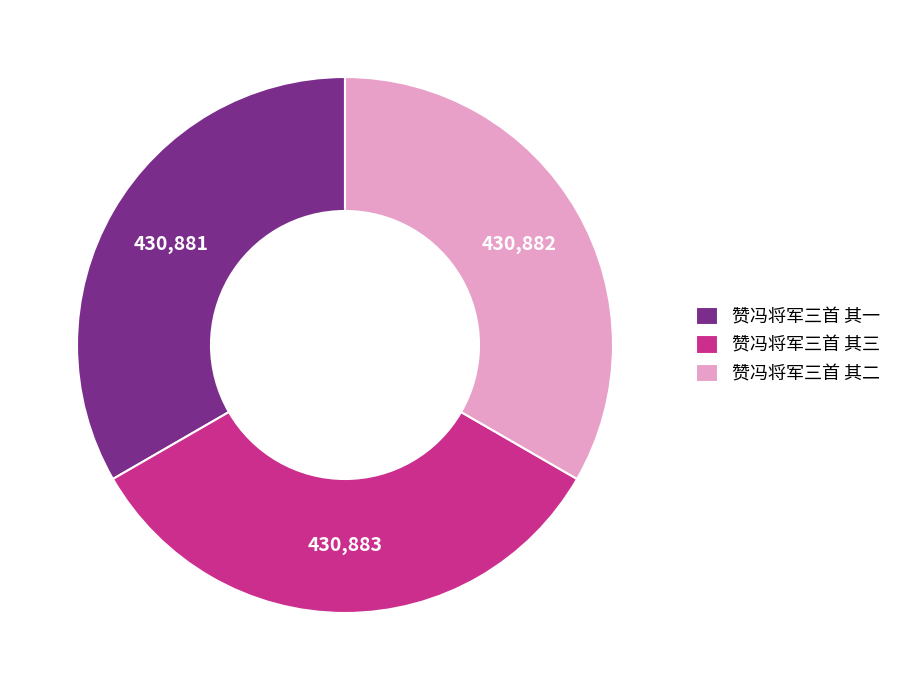

True or false: 赞冯将军三首 其一 accounts for 33% of the total.

True